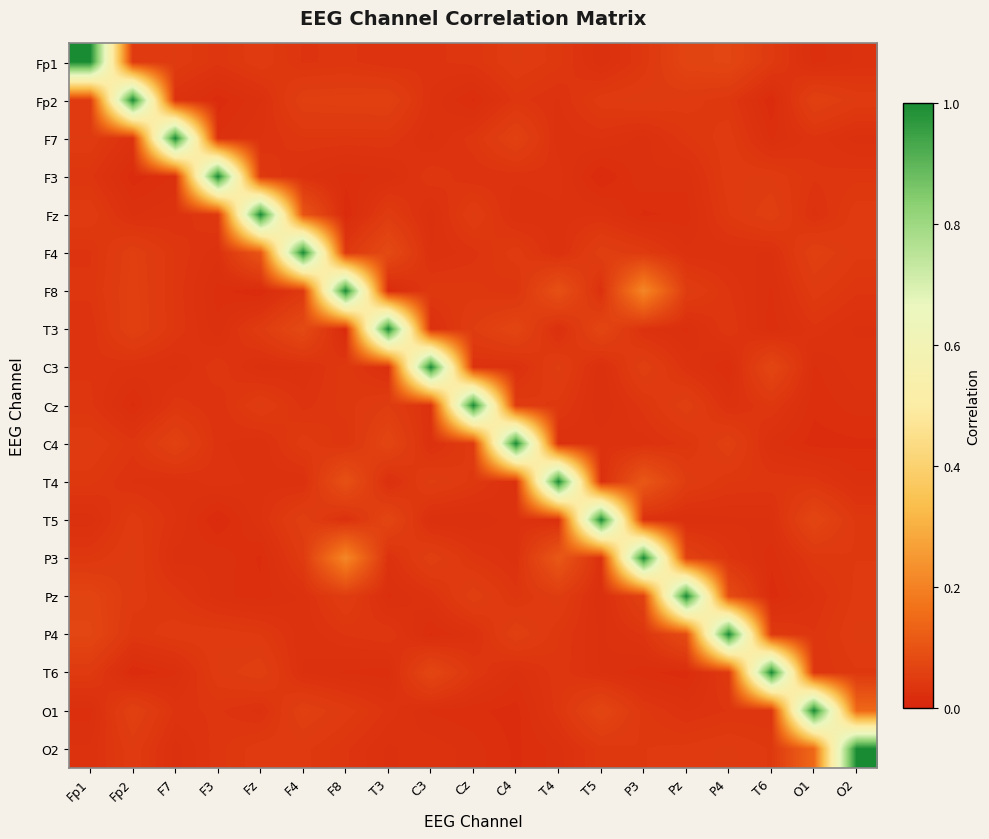

What is the maximum value shown in the chart?

1.0